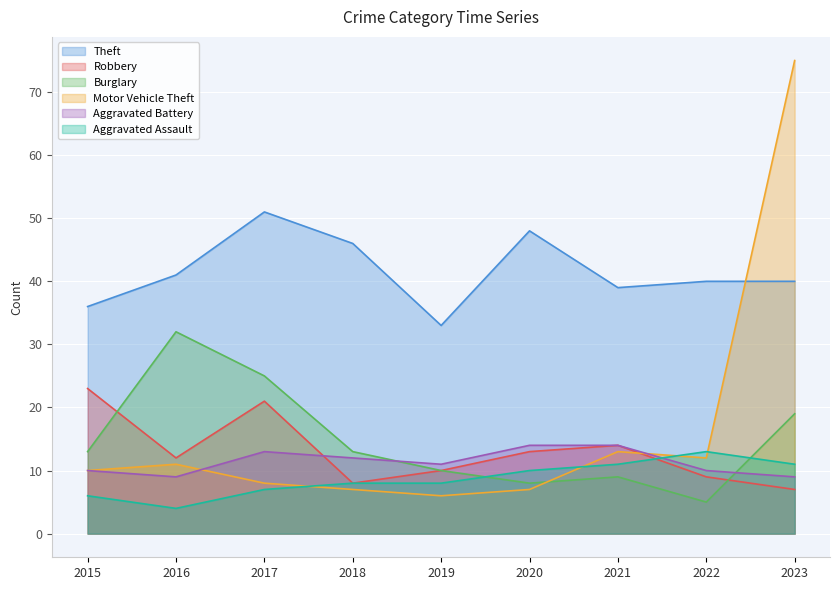

Which has a higher value, 2023 or 2022?

2023